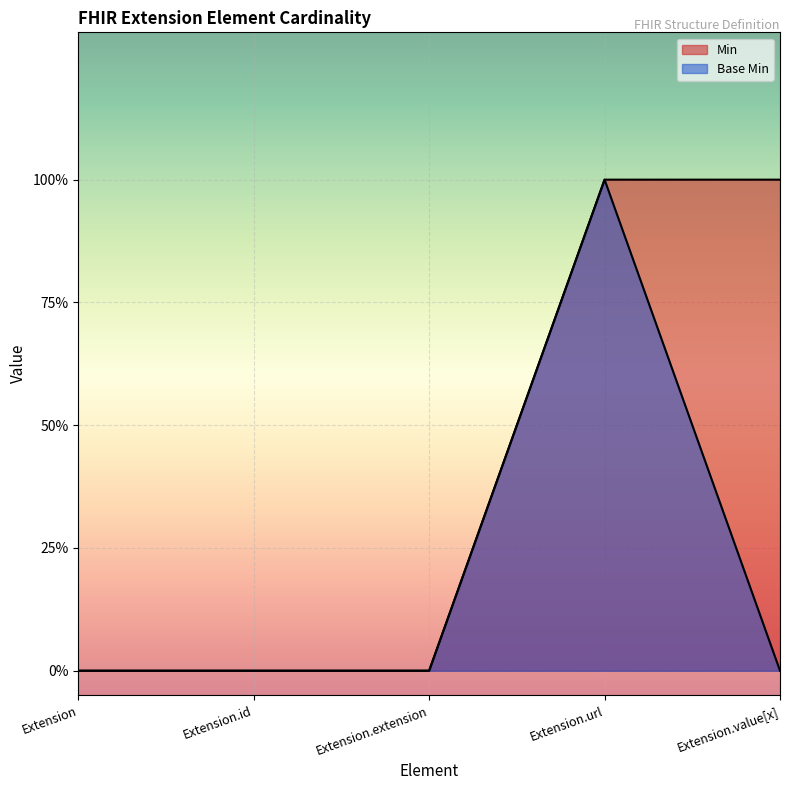

Does the chart display data point markers on the line(s)?

No